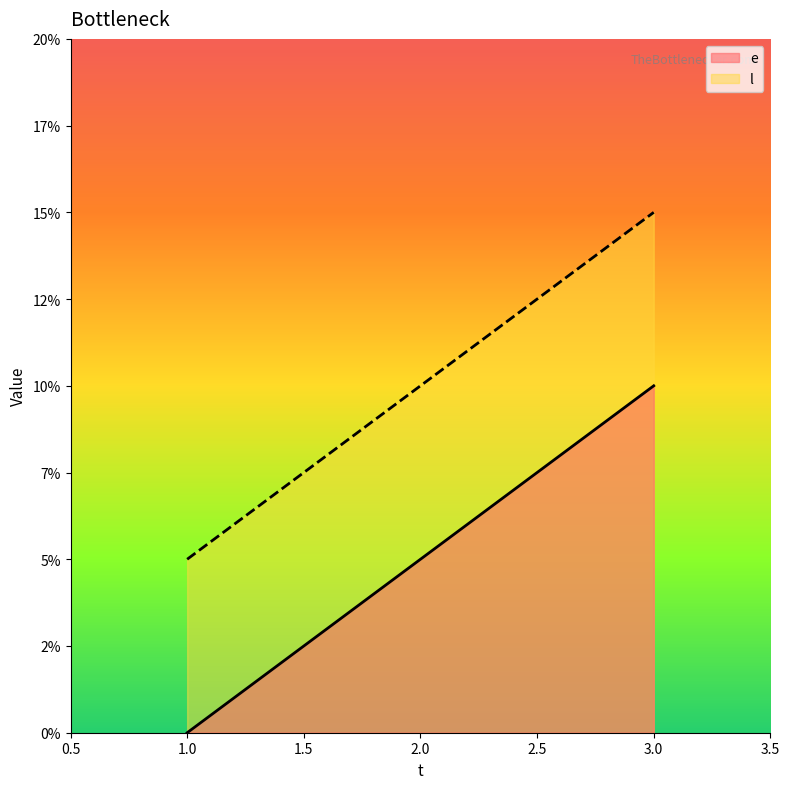

Does the chart display data point markers on the line(s)?

No